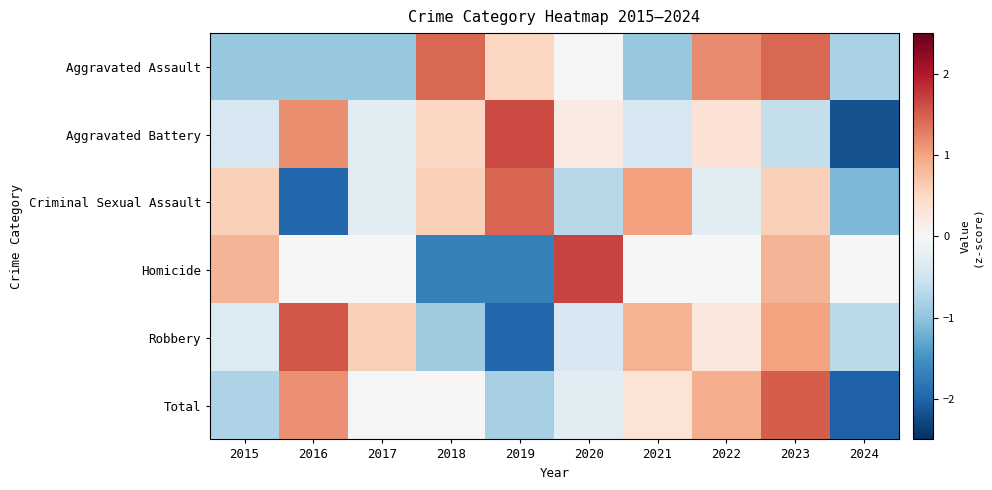

Reading left to right, what are all the values shown in this chart?

Aggravated Assault: 2015=-0.9	2016=-0.9	2017=-0.9	2018=1.4	2019=0.5	2020=-0.0	2021=-0.9	2022=1.2	2023=1.4	2024=-0.8
Aggravated Battery: 2015=-0.4	2016=1.2	2017=-0.3	2018=0.5	2019=1.6	2020=0.2	2021=-0.4	2022=0.4	2023=-0.6	2024=-2.2
Criminal Sexual Assault: 2015=0.6	2016=-2.0	2017=-0.3	2018=0.6	2019=1.5	2020=-0.7	2021=1.0	2022=-0.3	2023=0.6	2024=-1.1
Homicide: 2015=0.8	2016=0.0	2017=0.0	2018=-1.7	2019=-1.7	2020=1.7	2021=0.0	2022=0.0	2023=0.8	2024=0.0
Robbery: 2015=-0.3	2016=1.5	2017=0.6	2018=-0.9	2019=-2.0	2020=-0.4	2021=0.9	2022=0.3	2023=1.0	2024=-0.7
Total: 2015=-0.8	2016=1.1	2017=-0.0	2018=0.0	2019=-0.8	2020=-0.3	2021=0.3	2022=0.9	2023=1.5	2024=-2.0